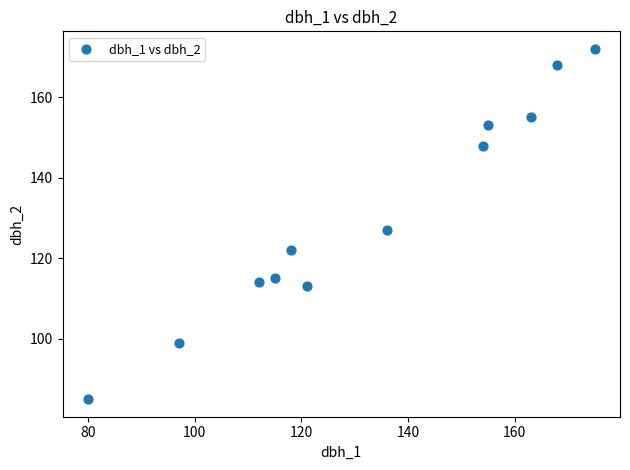

What is the range of Y values (max minus min)?

87